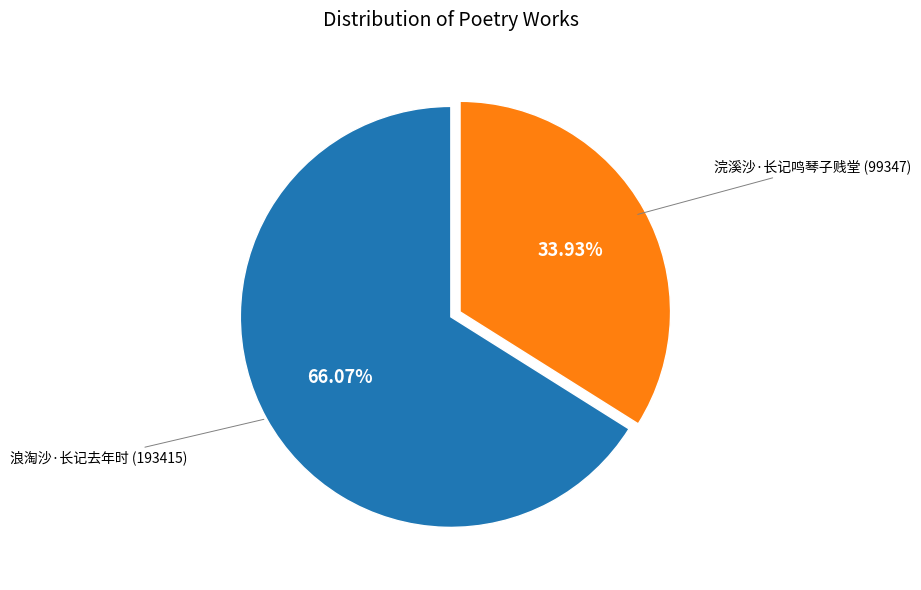

Is there a majority slice in this chart?

Yes